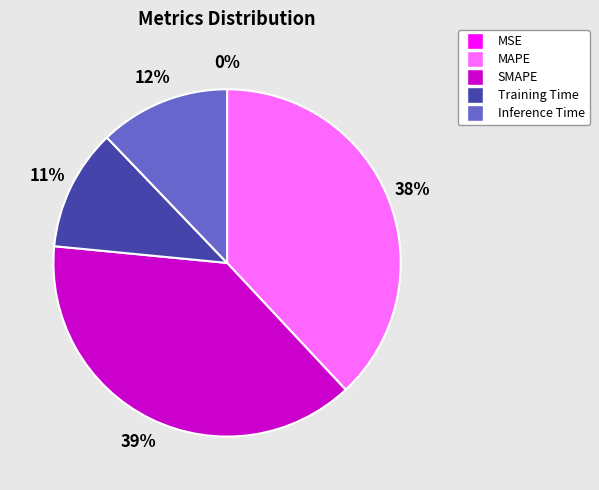

To the nearest percent, what is the average slice percentage?

20%